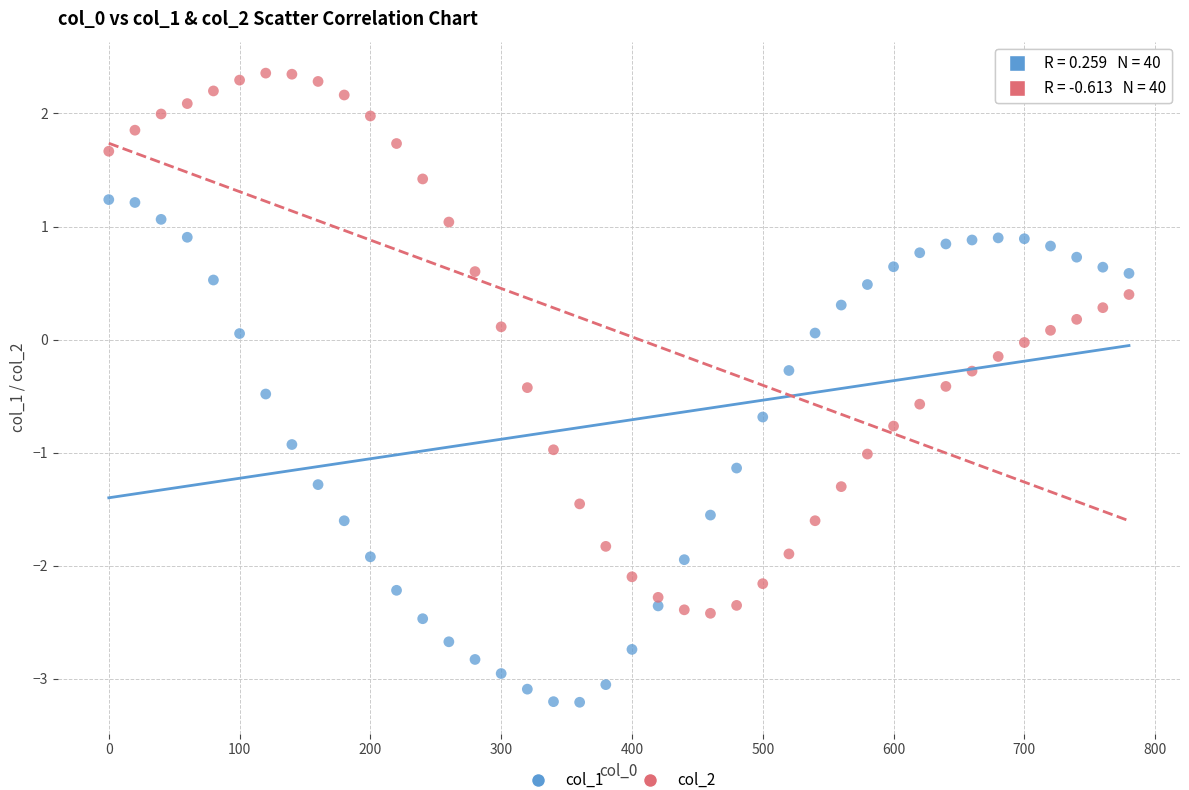

Across all data points, what is the range of X values (max minus min)?

780.0